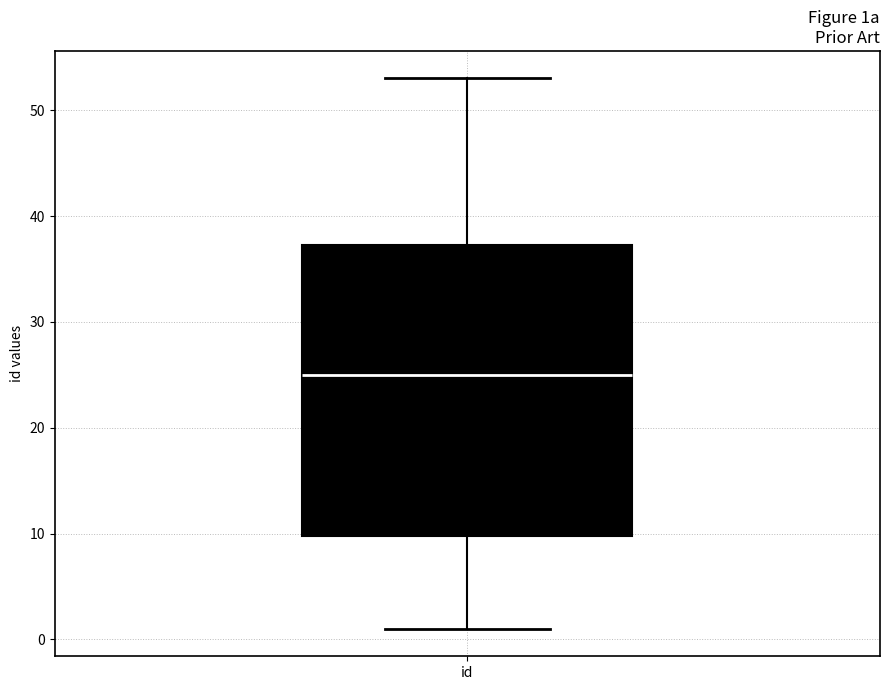

Read this box plot against the y-axis: the position of the median line, the range covered by the box, and the ends of both whiskers. The values are not printed on the chart, so give them approximately, as read against the axis.

median 25, box 10 to 37, whiskers 1 to 53